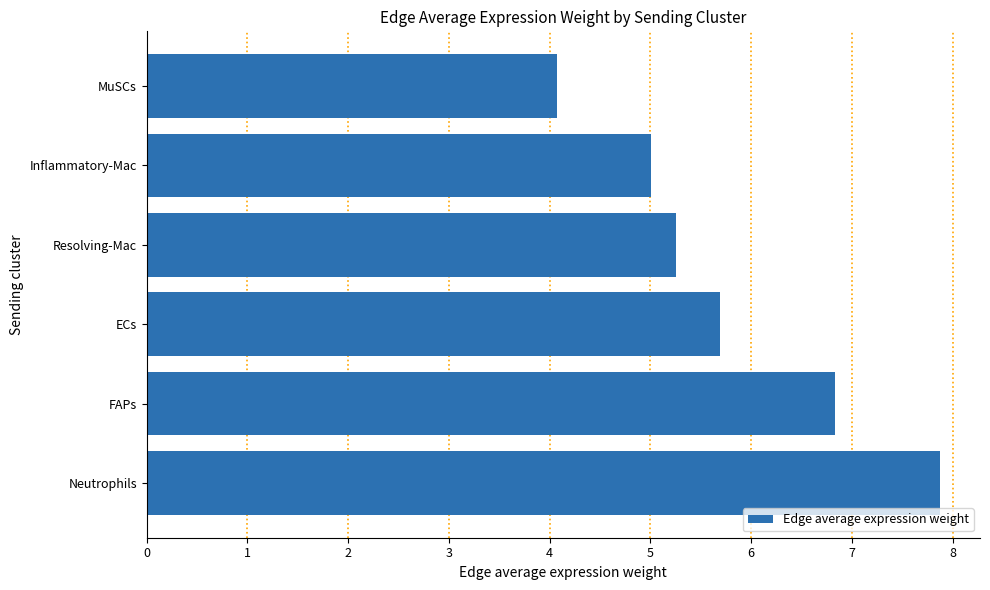

True or false: the data shows 9.2 at ECs.

False